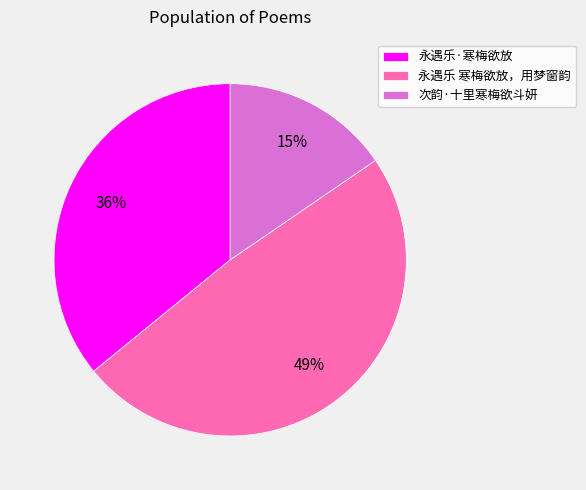

How many slices are in this pie chart?

3